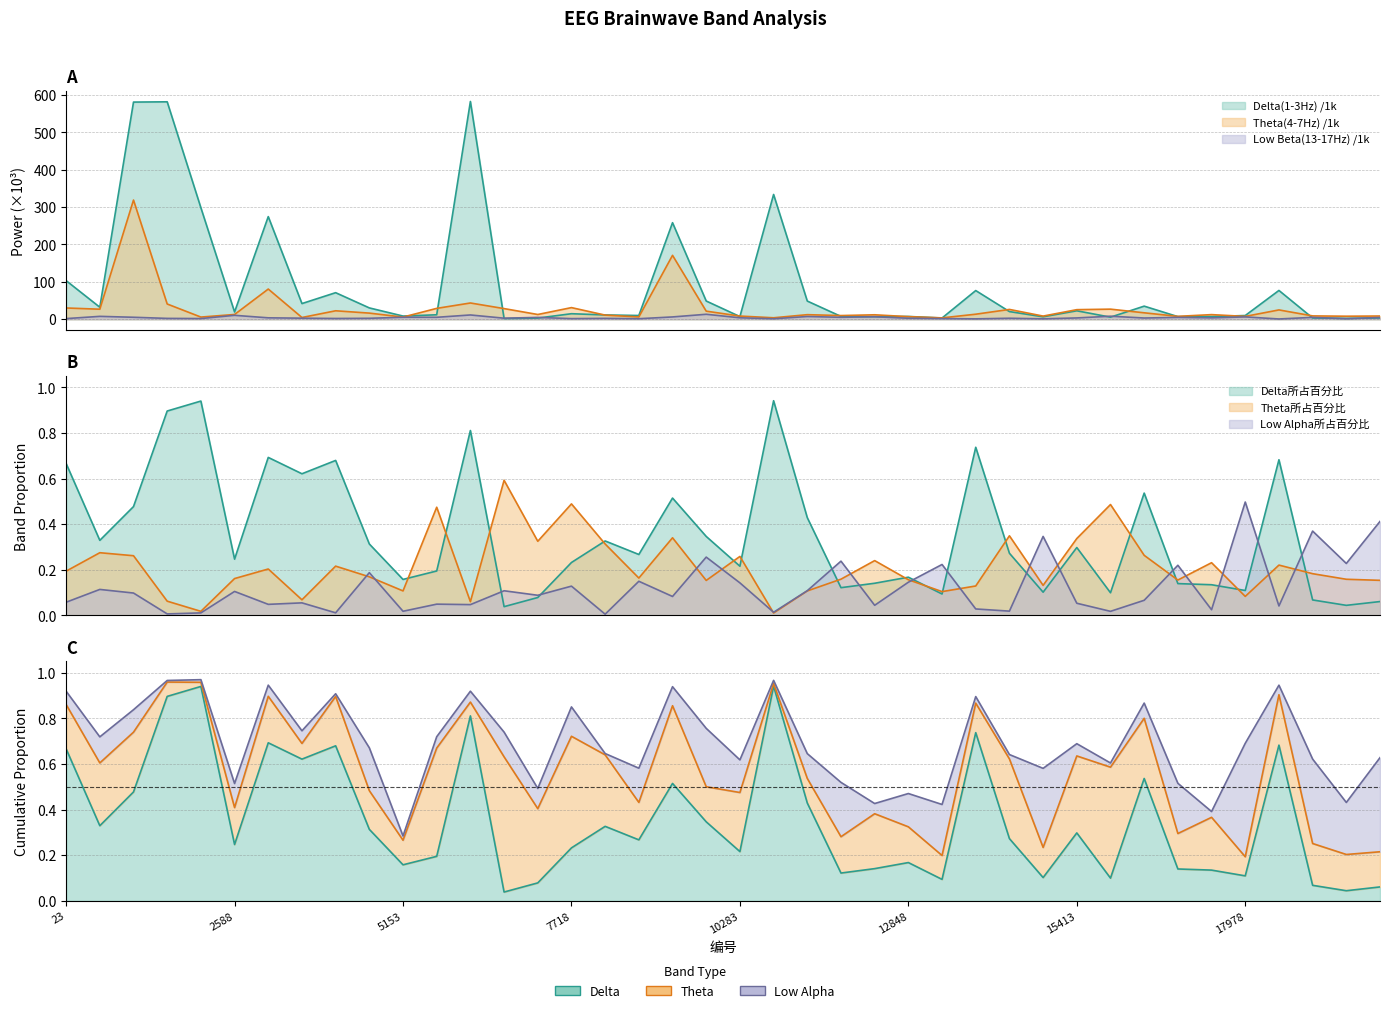

What is the value of the Theta所占百分比 point at the 35th from the left?

0.2